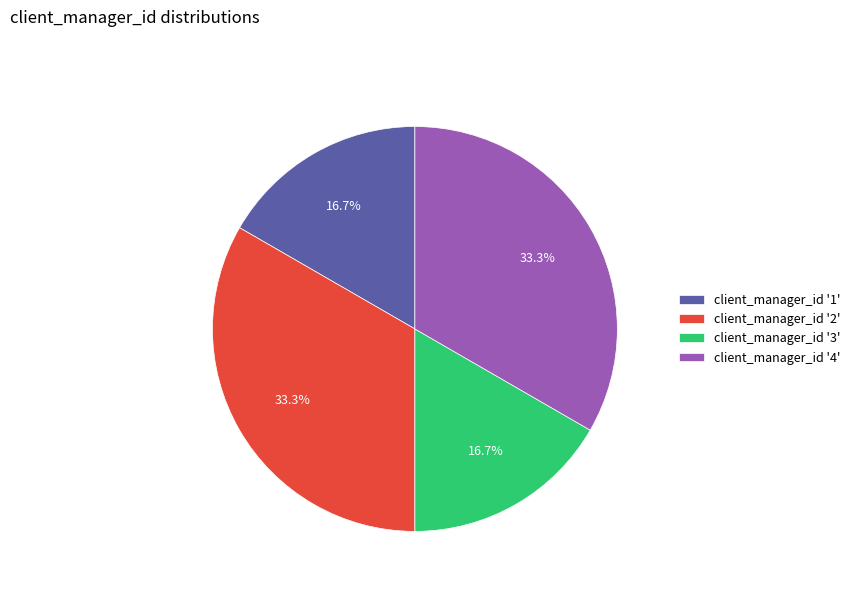

What percentage do client_manager_id '2' and client_manager_id '1' together represent?

50.0%